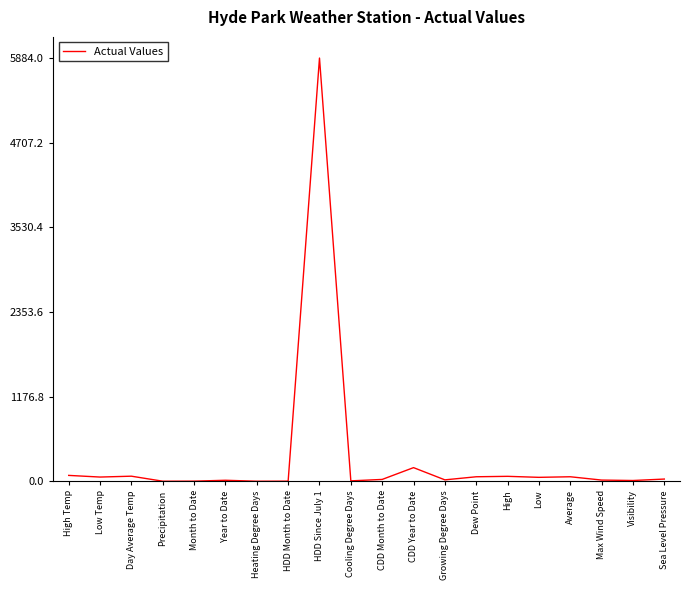

Where is the data nearest to the value 2942?

CDD Year to Date